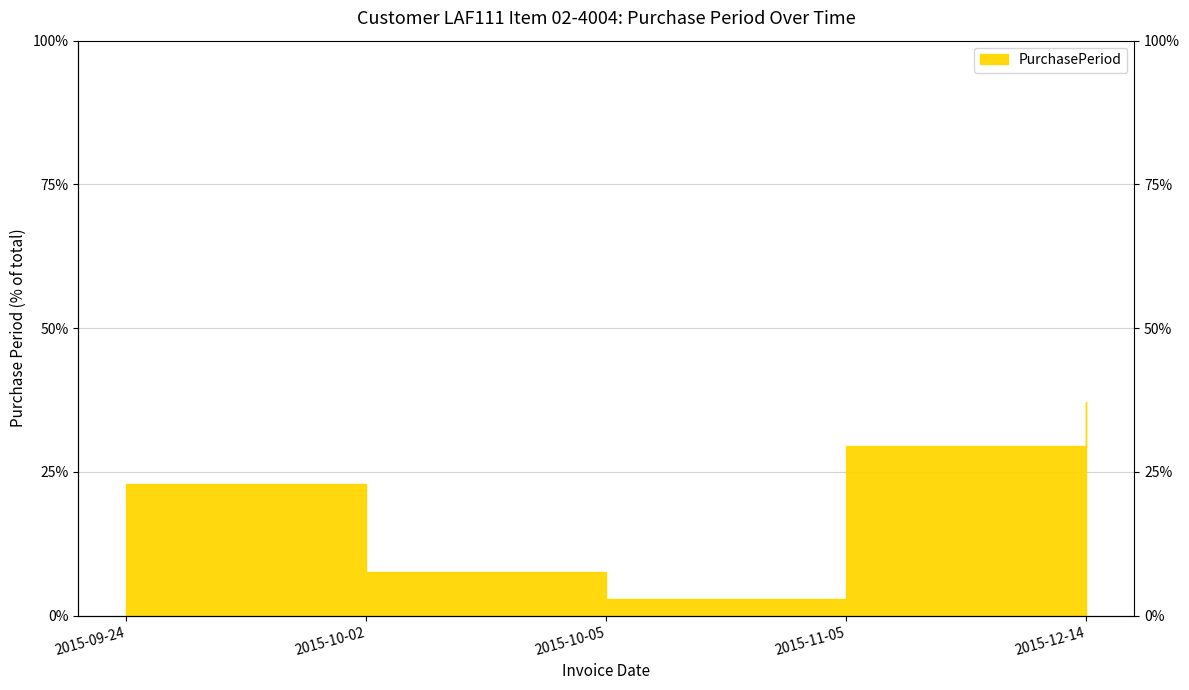

How many values are below 22?

2